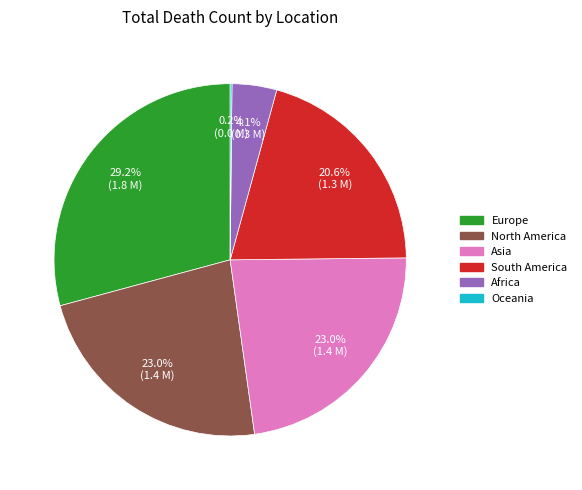

What is the ratio of the value at Africa to the value at North America?

0.2